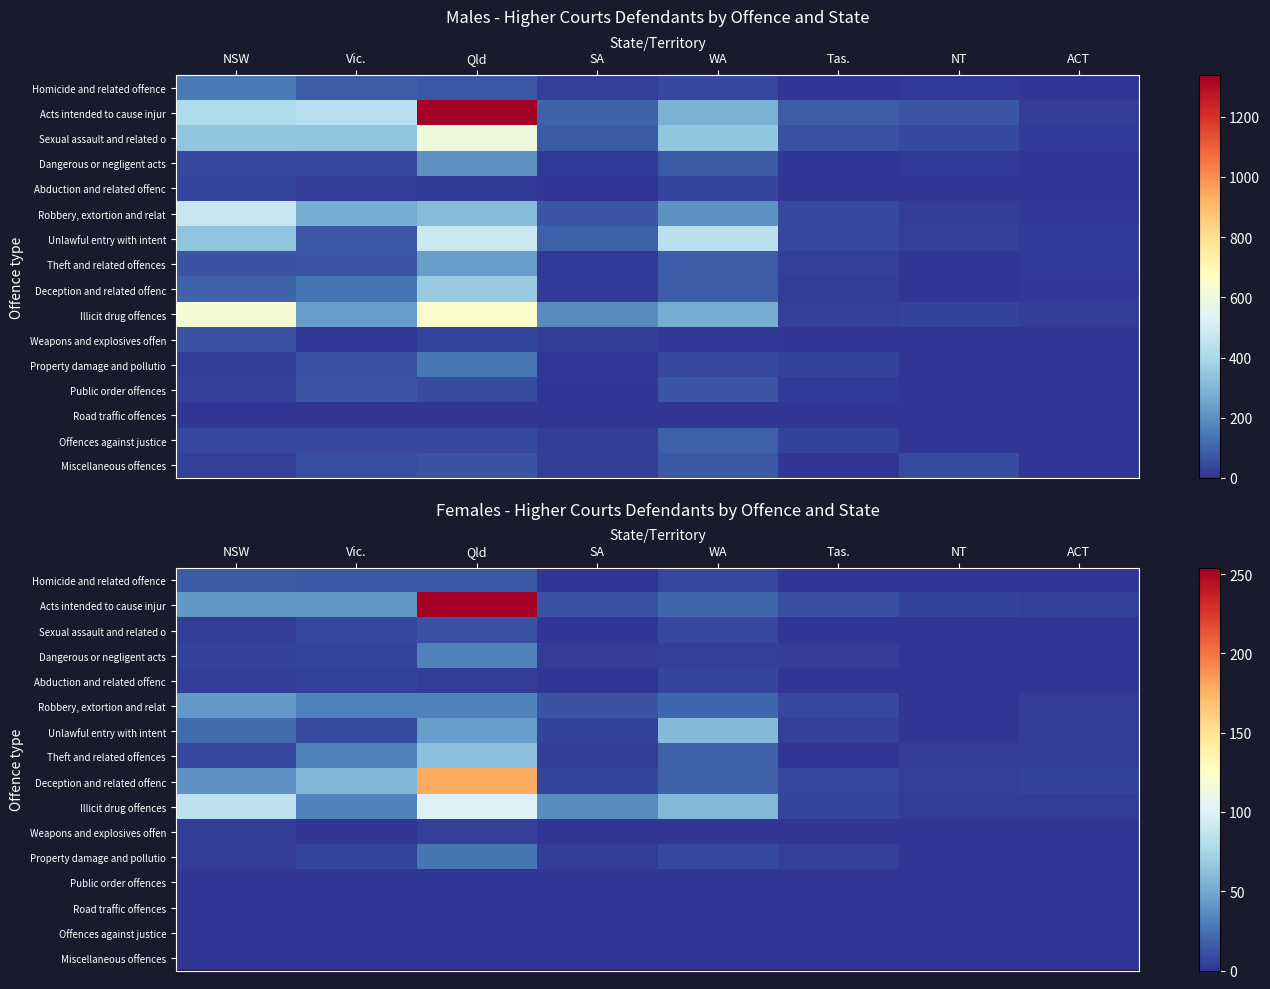

What is the sum of the Dangerous or negligent acts values at ACT and Tas.?

3